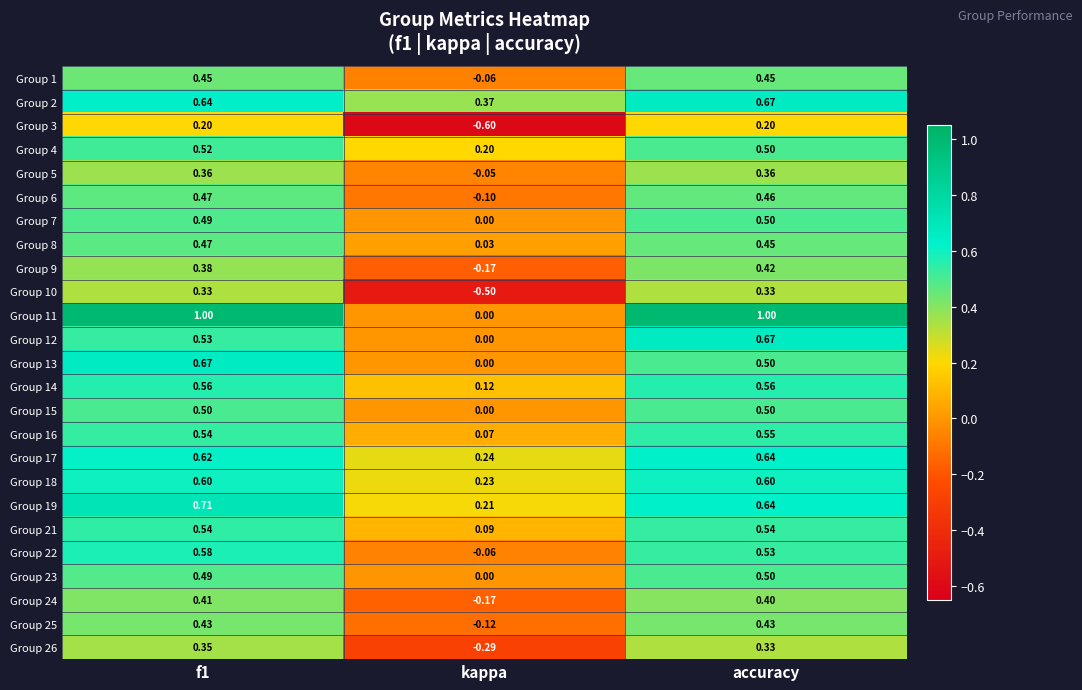

Where is Group 23 nearest to the value 0?

kappa